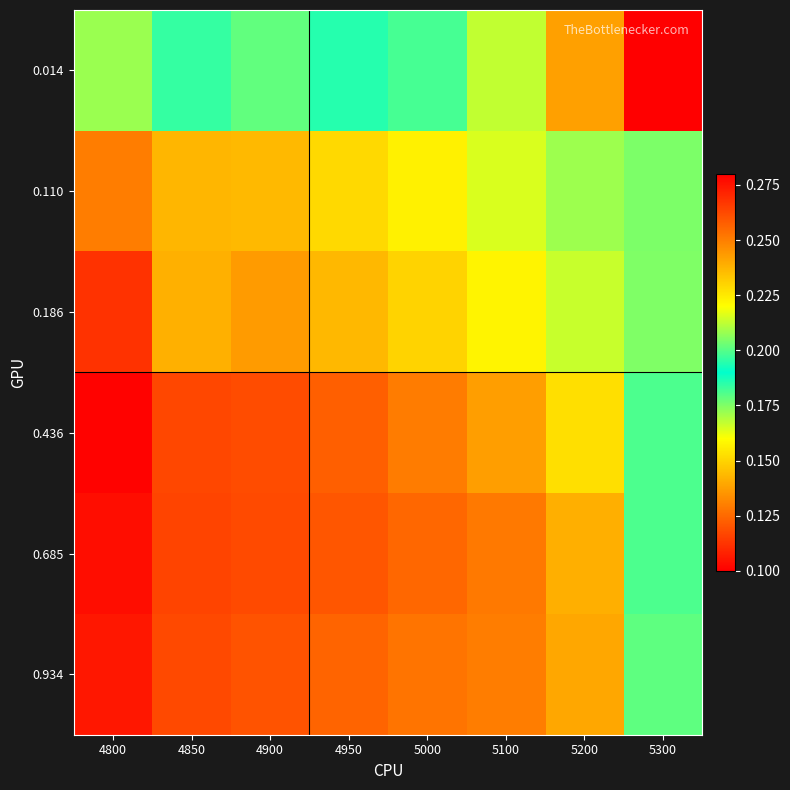

Reading left to right, list all the values displayed in this chart.

0.014: 4800=0.2	4850=0.2	4900=0.2	4950=0.2	5000=0.2	5100=0.2	5200=0.2	5300=0.3
0.110: 4800=0.1	4850=0.1	4900=0.1	4950=0.2	5000=0.2	5100=0.2	5200=0.2	5300=0.2
0.186: 4800=0.1	4850=0.1	4900=0.1	4950=0.1	5000=0.1	5100=0.2	5200=0.2	5300=0.2
0.436: 4800=0.1	4850=0.1	4900=0.1	4950=0.1	5000=0.1	5100=0.1	5200=0.2	5300=0.2
0.685: 4800=0.1	4850=0.1	4900=0.1	4950=0.1	5000=0.1	5100=0.1	5200=0.1	5300=0.2
0.934: 4800=0.1	4850=0.1	4900=0.1	4950=0.1	5000=0.1	5100=0.1	5200=0.1	5300=0.2